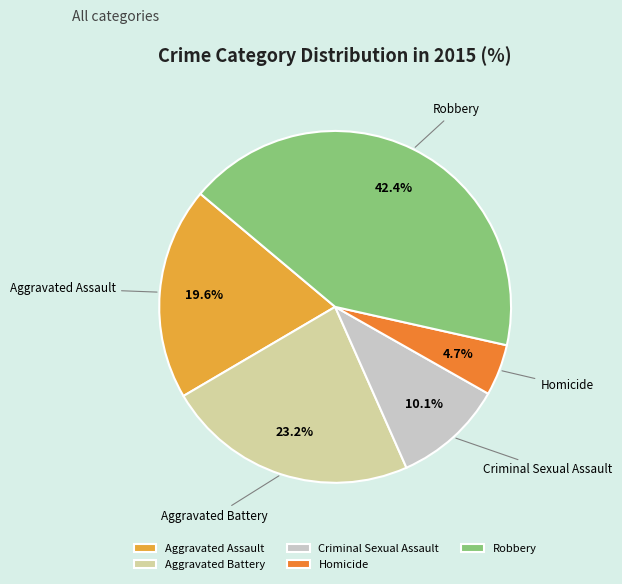

How many segments does this pie chart have?

5